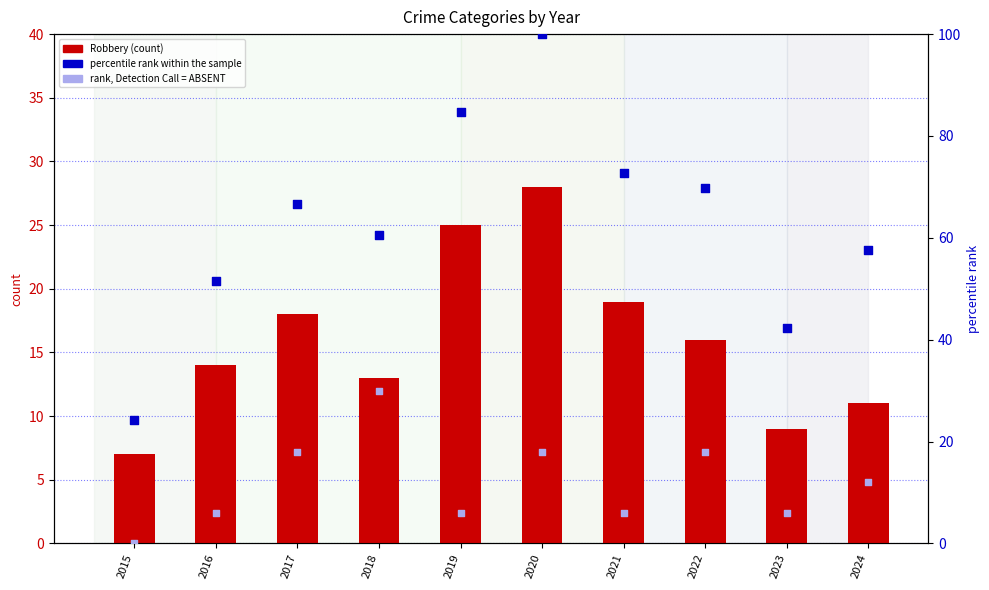

At how many categories does at least one series exceed 32?

9